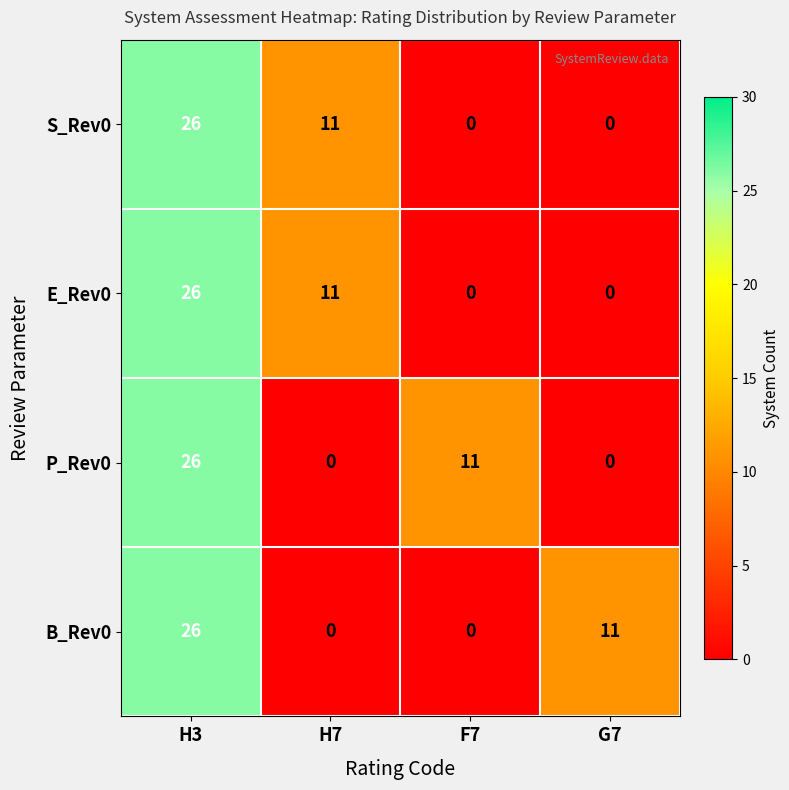

The B_Rev0 series shows 0 at F7. True or false?

True